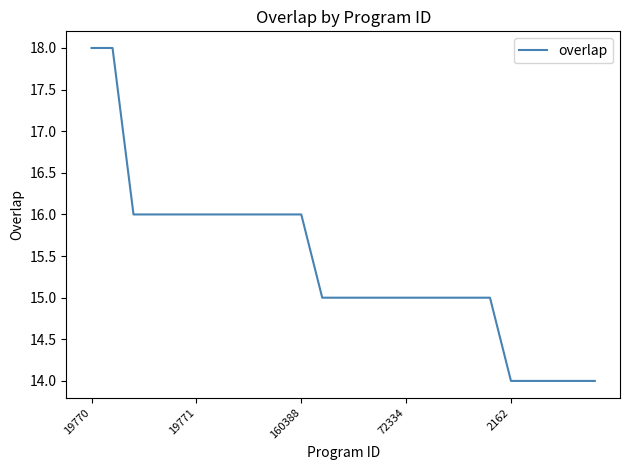

What is the difference between the maximum and minimum values?

4